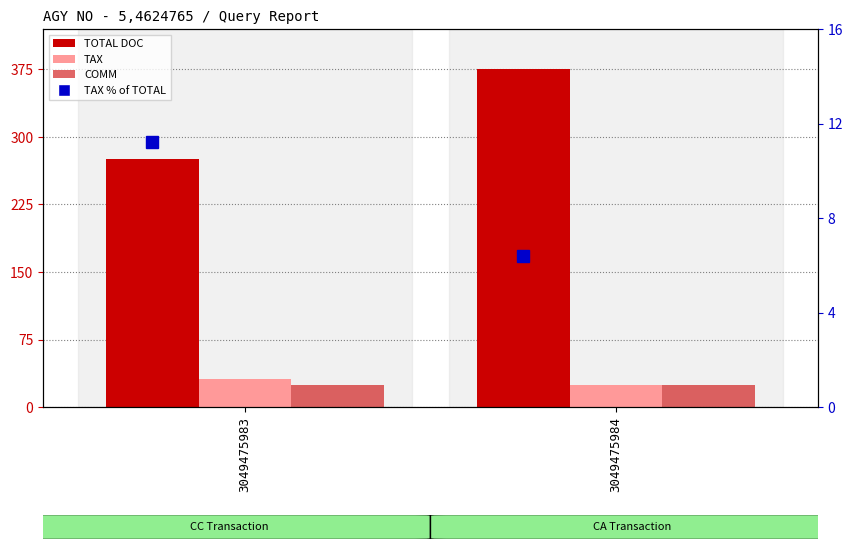

What is the sum of the COMM values at 3049475984 and 3049475983?

50.0